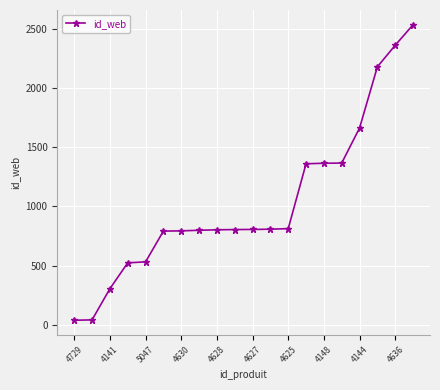

What is the maximum value shown in the chart?

2534